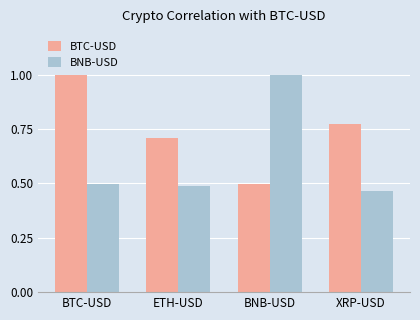

At which label is BNB-USD closest to 0?

XRP-USD